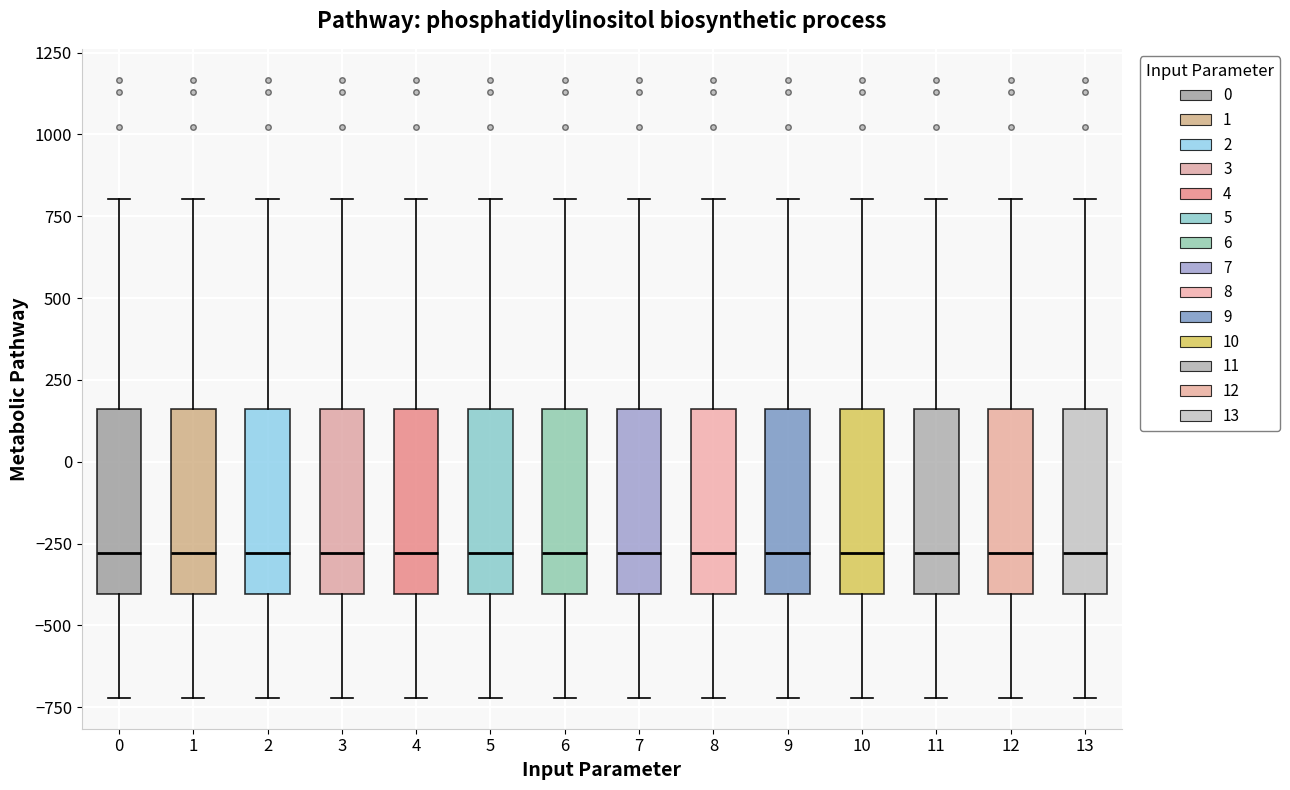

Reading left to right, transcribe this box plot: for each box, give where its median line is, the range the box spans, and where its two whiskers end, as read against the y-axis. The values are not printed on the chart, so give them approximately, as read against the axis.

0: median -300, box -400 to 150, whiskers -700 to 800
1: median -300, box -400 to 150, whiskers -700 to 800
2: median -300, box -400 to 150, whiskers -700 to 800
3: median -300, box -400 to 150, whiskers -700 to 800
4: median -300, box -400 to 150, whiskers -700 to 800
5: median -300, box -400 to 150, whiskers -700 to 800
6: median -300, box -400 to 150, whiskers -700 to 800
7: median -300, box -400 to 150, whiskers -700 to 800
8: median -300, box -400 to 150, whiskers -700 to 800
9: median -300, box -400 to 150, whiskers -700 to 800
10: median -300, box -400 to 150, whiskers -700 to 800
11: median -300, box -400 to 150, whiskers -700 to 800
12: median -300, box -400 to 150, whiskers -700 to 800
13: median -300, box -400 to 150, whiskers -700 to 800